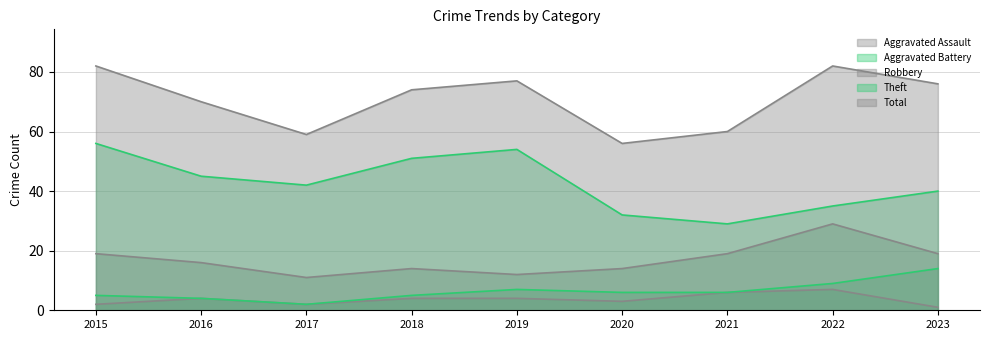

Is it true that Aggravated Battery equals 2 at 2017?

True